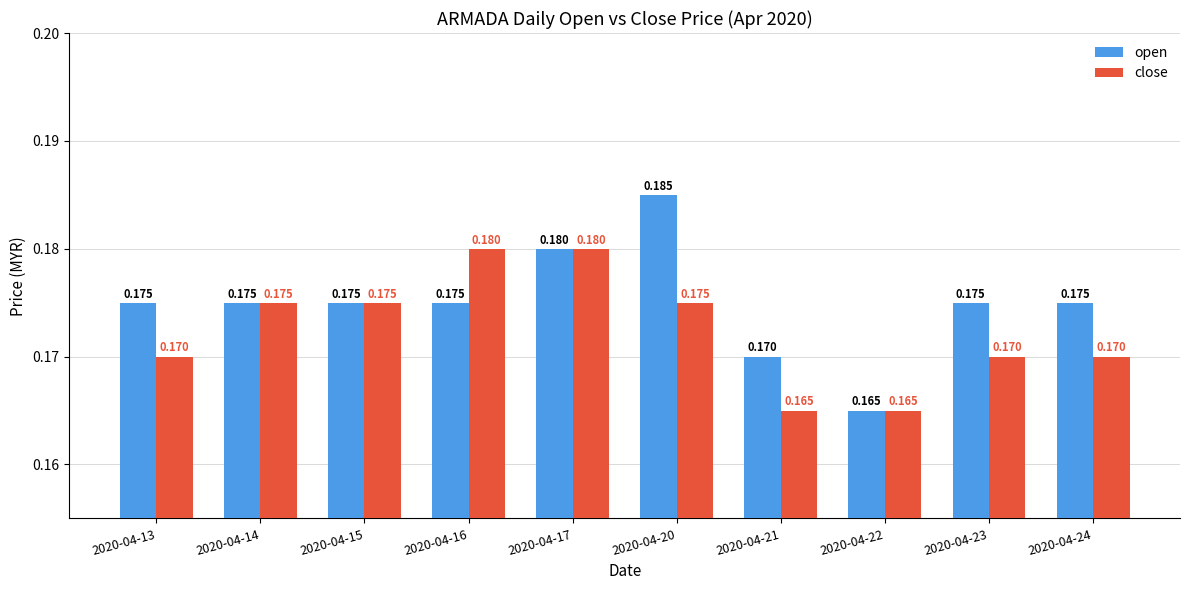

Does the chart contain any negative values?

No